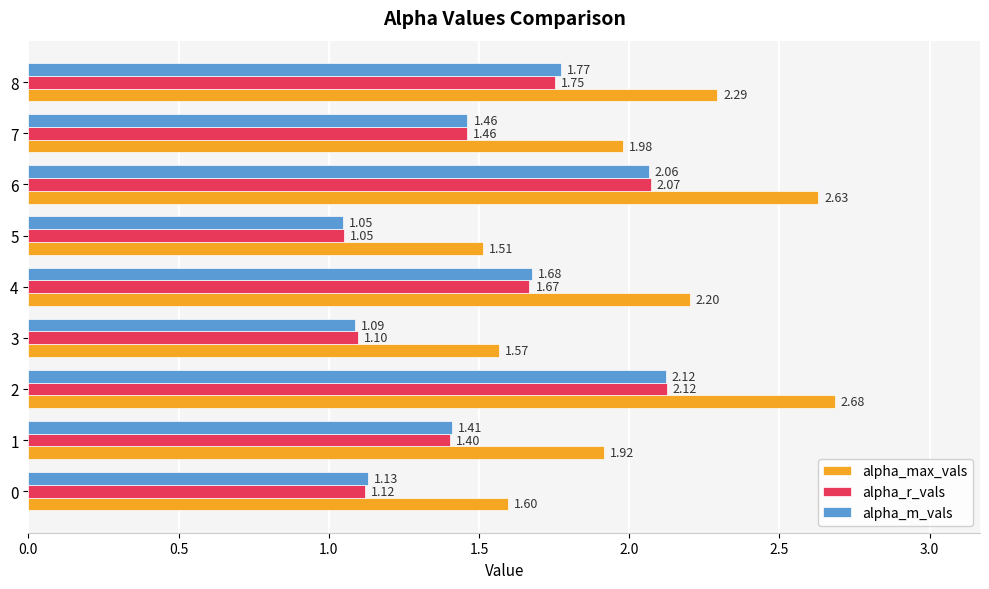

What is the spread (max minus min) of values at 7?

0.5